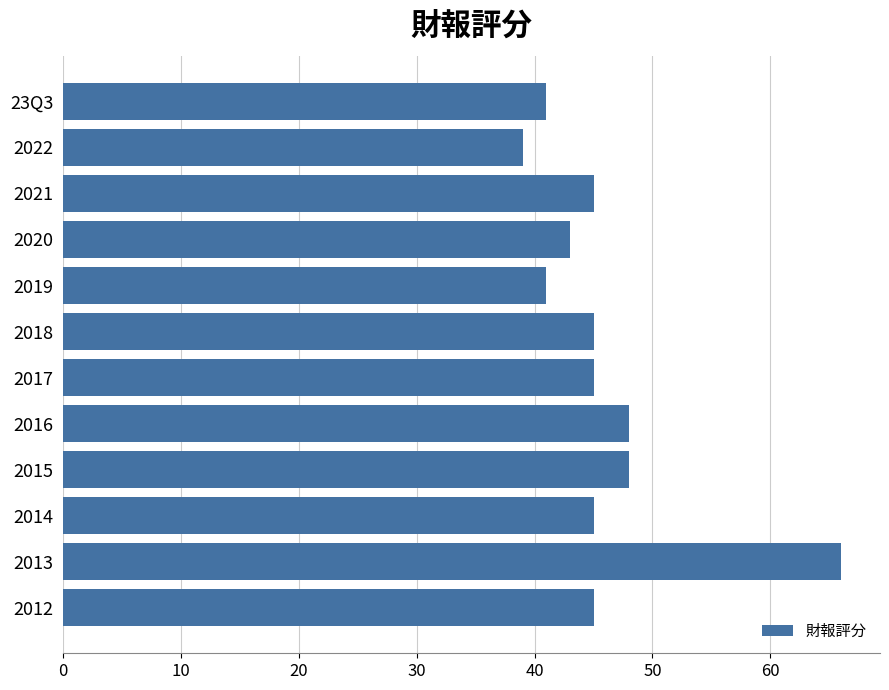

How many bars are there in total?

12